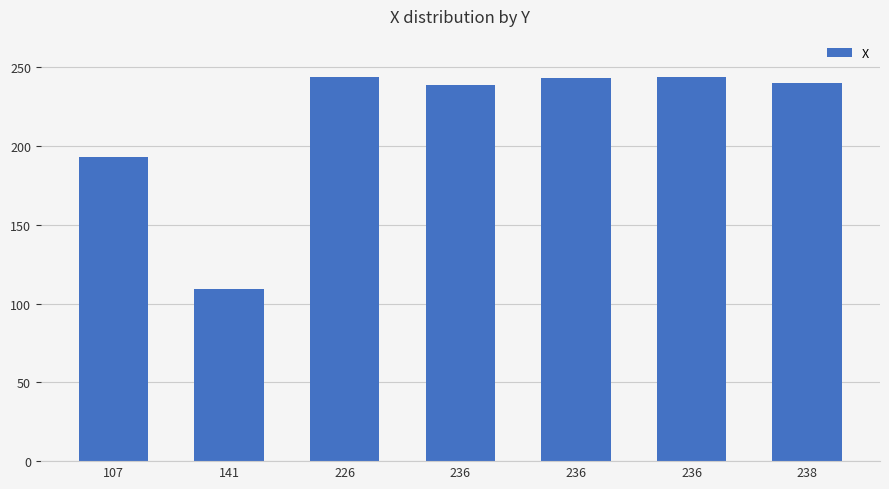

List the labels in order of value, largest first.

226, 236, 236, 238, 236, 107, 141